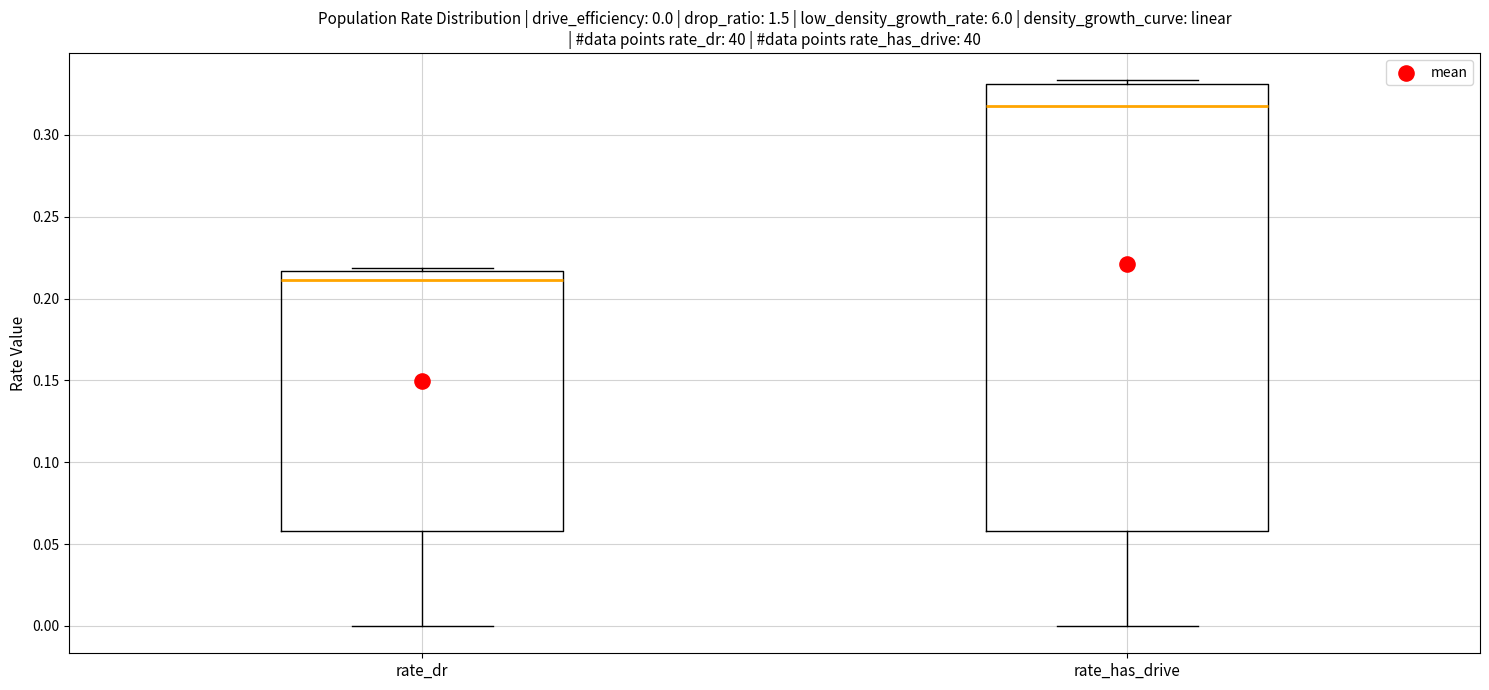

Which box's median line is the highest?

rate_has_drive